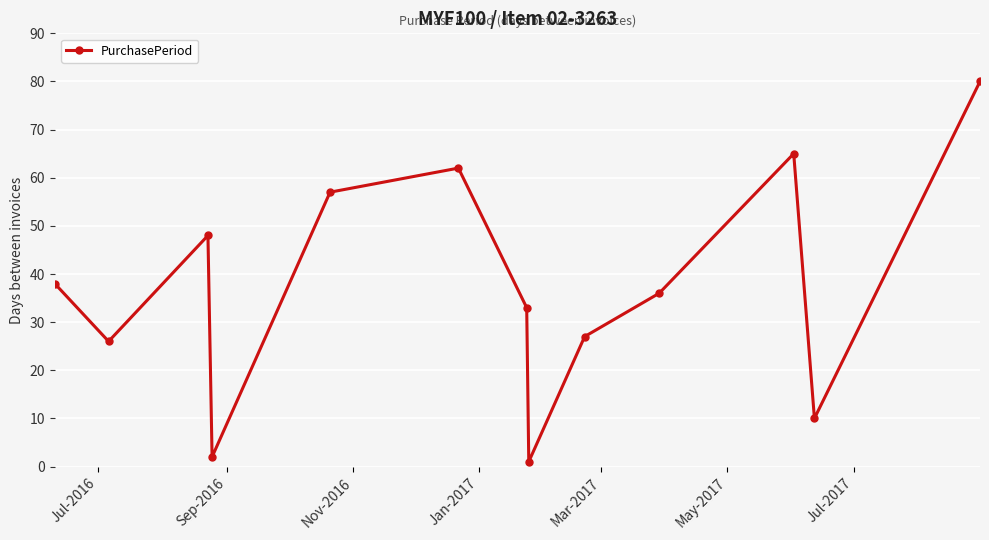

How many interior local valleys (lower than both neighbors) does the data have?

4